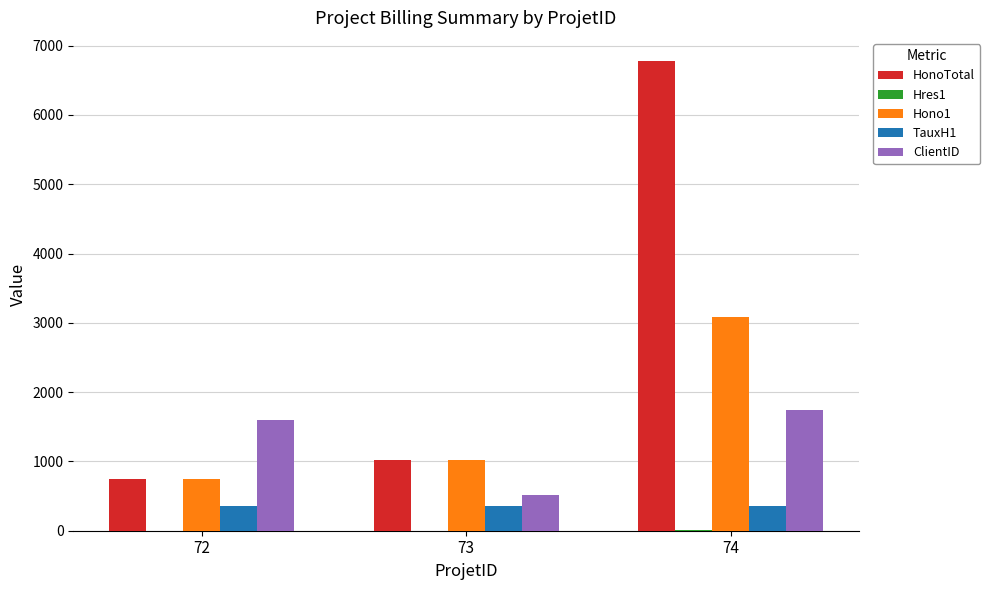

Between 73 and 74, which series saw the biggest shift?

HonoTotal